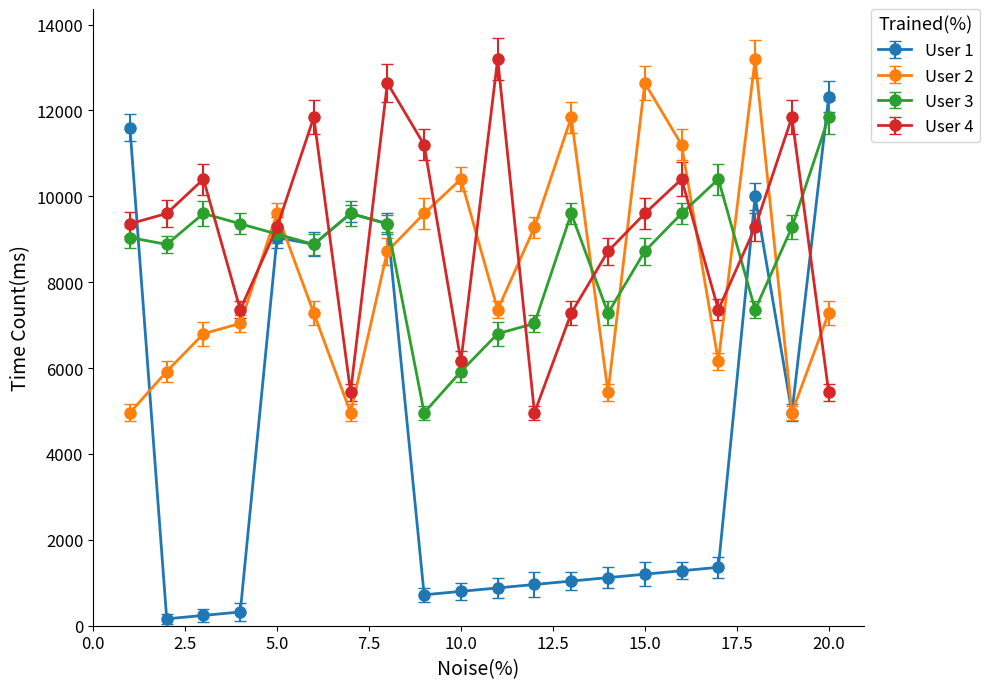

Reading right to left, list all the values displayed in this chart.

User 1: 12320	4960	10000	1360	1280	1200	1120	1040	960	880	800	720	9360	9600	8880	9040	320	240	160	11600
User 2: 7280	4960	13200	6160	11200	12640	5440	11840	9280	7360	10400	9600	8720	4960	7280	9600	7040	6800	5920	4960
User 3: 11840	9280	7360	10400	9600	8720	7280	9600	7040	6800	5920	4960	9360	9600	8880	9120	9360	9600	8880	9040
User 4: 5440	11840	9280	7360	10400	9600	8720	7280	4960	13200	6160	11200	12640	5440	11840	9280	7360	10400	9600	9360